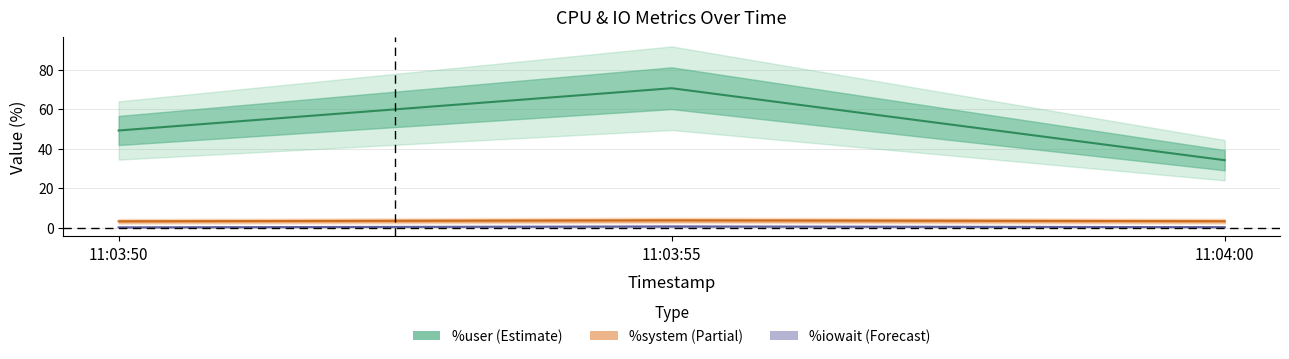

List the labels in order of %user (Estimate) value, largest first.

11:03:55, 11:03:50, 11:04:00